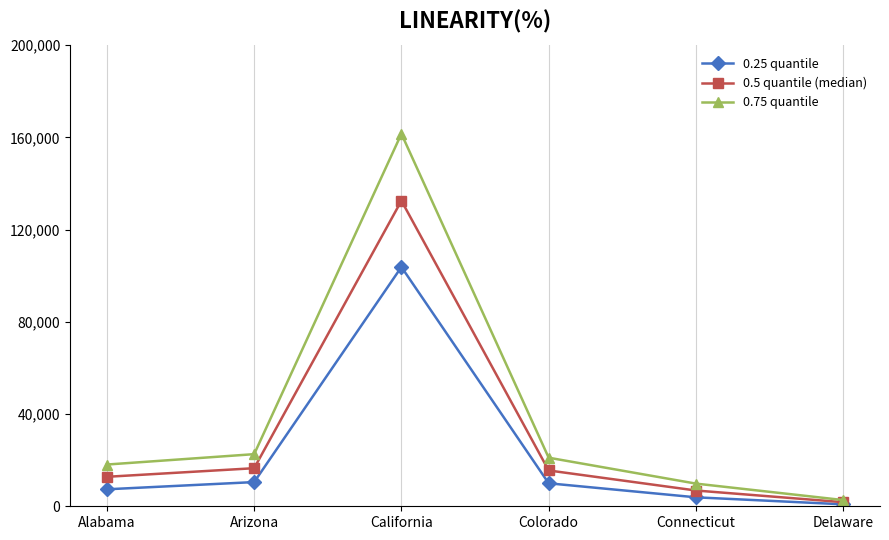

Where does the 0.25 quantile series first go above 9966?

Arizona